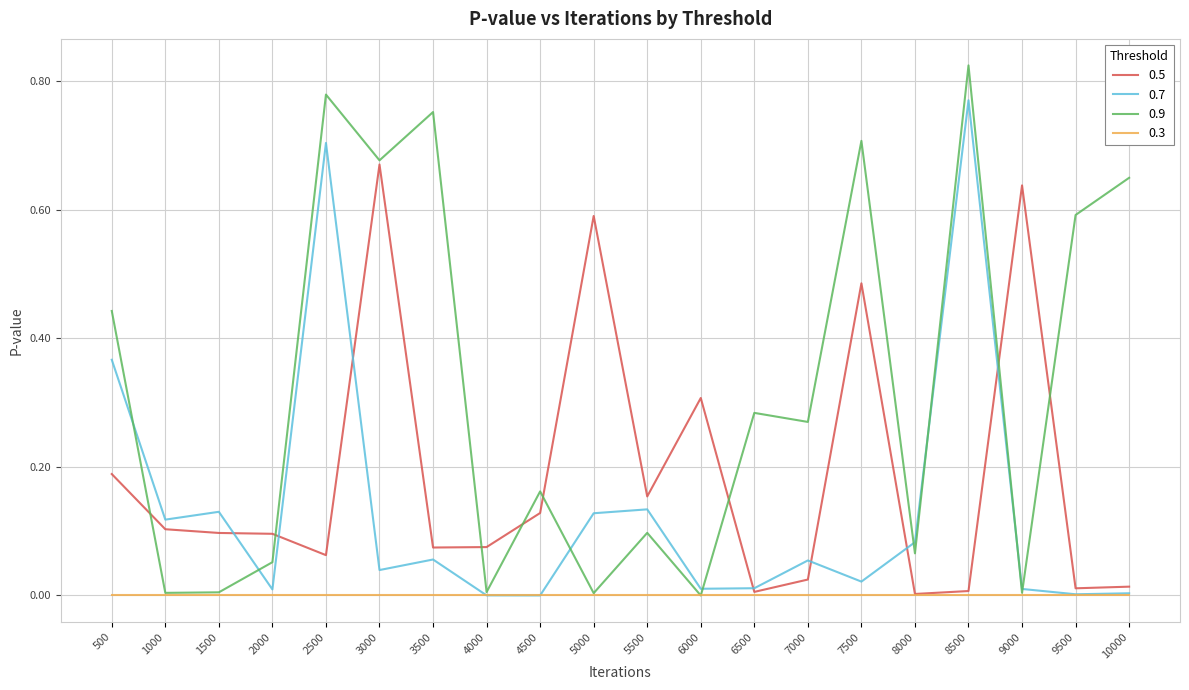

Is it true that 0.7 equals 0.0 at 7500?

True